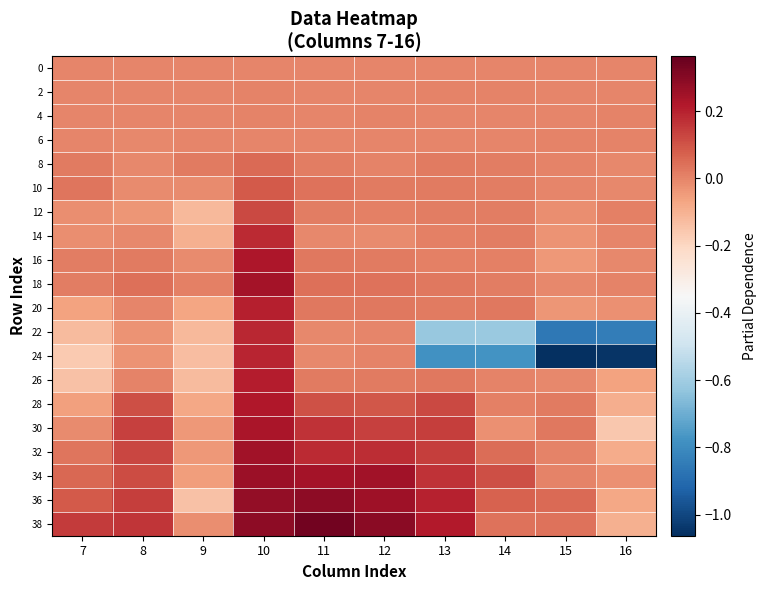

Rank the series at 16 from highest to lowest value.

12, 6, 18, 4, 2, 0, 14, 16, 10, 8, 20, 34, 26, 36, 32, 28, 38, 30, 22, 24